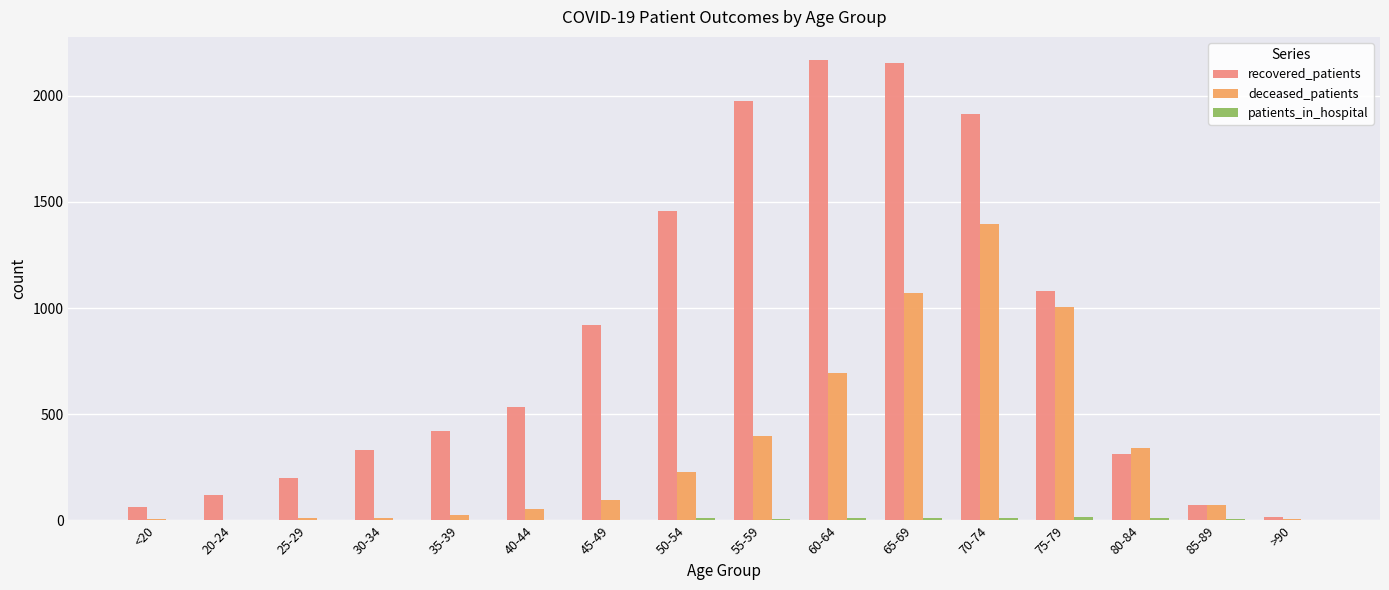

Is it true that recovered_patients equals 1435 at 75-79?

False